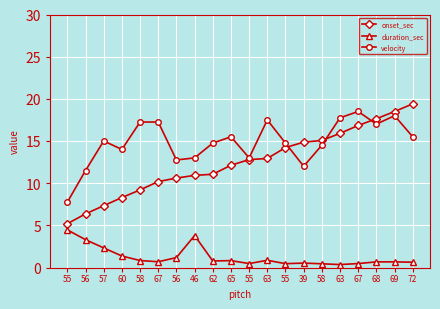

What is the label of the 9th point from the left?

62